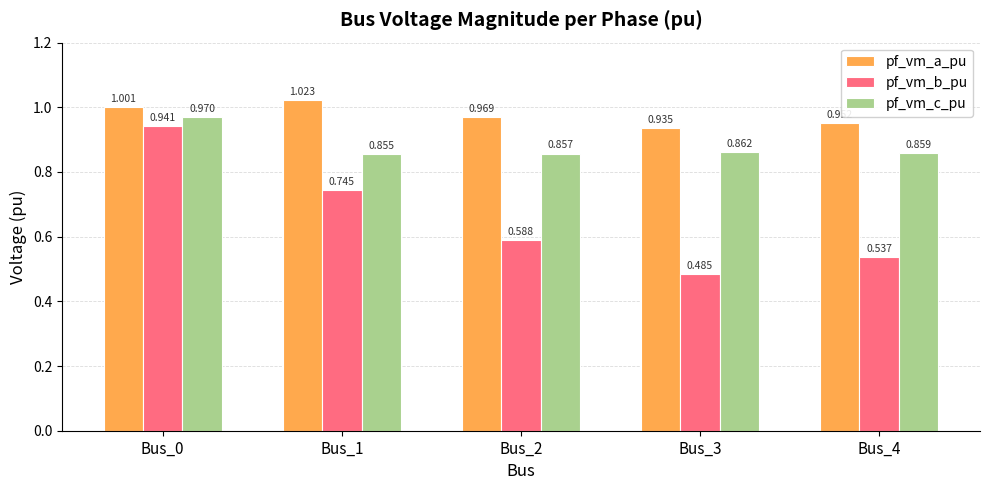

Between Bus_3 and Bus_4, which series saw the biggest shift?

pf_vm_b_pu